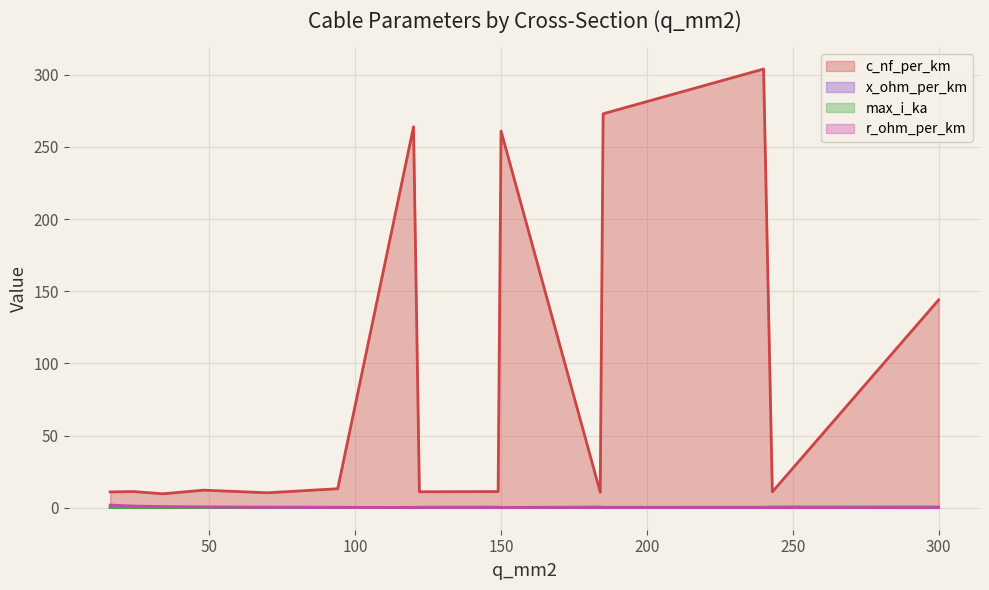

Reading left to right, transcribe all the data shown in this chart.

c_nf_per_km: 16=11.0	24=11.2	34=9.7	48=12.2	70=10.4	94=13.2	120=264.0	122=11.1	149=11.2	150=261.0	184=10.8	185=273.0	240=304.0	243=11.0	300=144.0
x_ohm_per_km: 16=0.3	24=0.3	34=0.4	48=0.3	70=0.3	94=0.3	120=0.1	122=0.3	149=0.3	150=0.1	184=0.3	185=0.1	240=0.1	243=0.3	300=0.1
max_i_ka: 16=0.1	24=0.1	34=0.2	48=0.2	70=0.3	94=0.3	120=0.2	122=0.4	149=0.5	150=0.3	184=0.5	185=0.4	240=0.4	243=0.6	300=0.6
r_ohm_per_km: 16=1.9	24=1.2	34=0.8	48=0.6	70=0.4	94=0.3	120=0.2	122=0.2	149=0.2	150=0.2	184=0.2	185=0.2	240=0.1	243=0.1	300=0.1